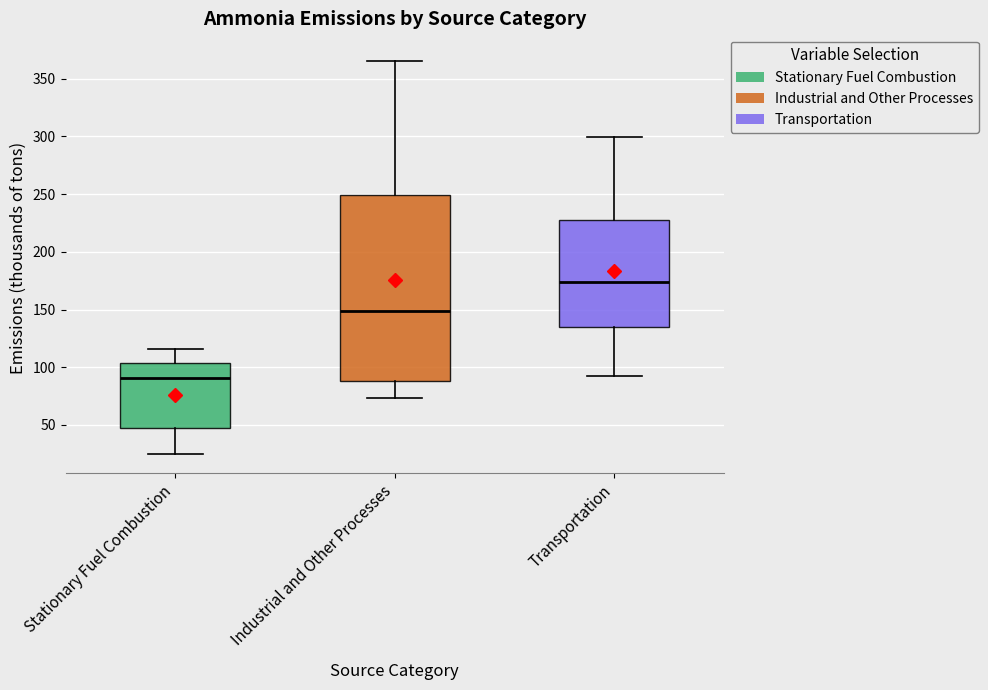

Reading left to right, transcribe this box plot: for each box, give where its median line is, the range the box spans, and where its two whiskers end, as read against the y-axis. The values are not printed on the chart, so give them approximately, as read against the axis.

Stationary Fuel Combustion: median 90, box 50 to 105, whiskers 25 to 115
Industrial and Other Processes: median 150, box 90 to 250, whiskers 75 to 365
Transportation: median 175, box 135 to 230, whiskers 95 to 300